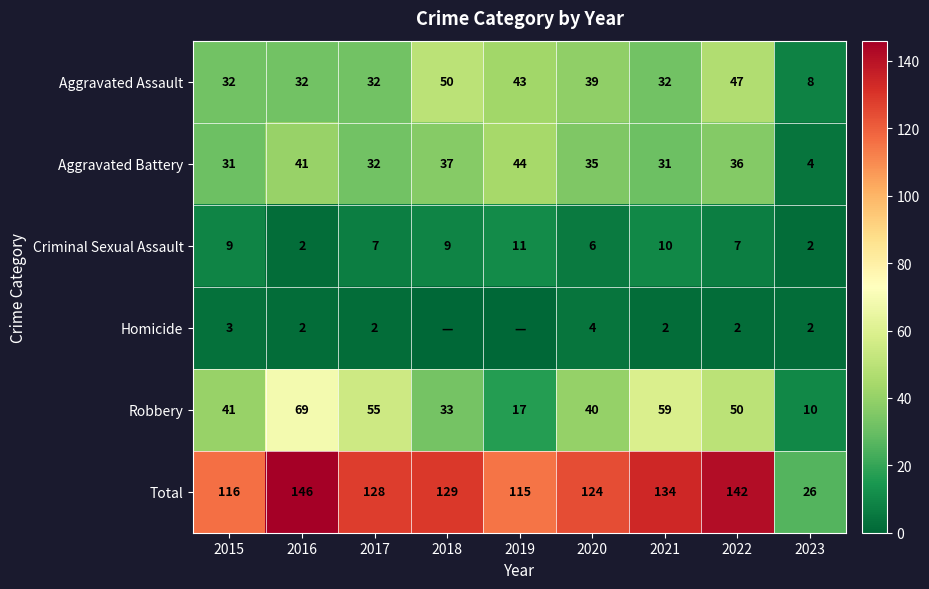

What is the total value across all series at 2015?

232